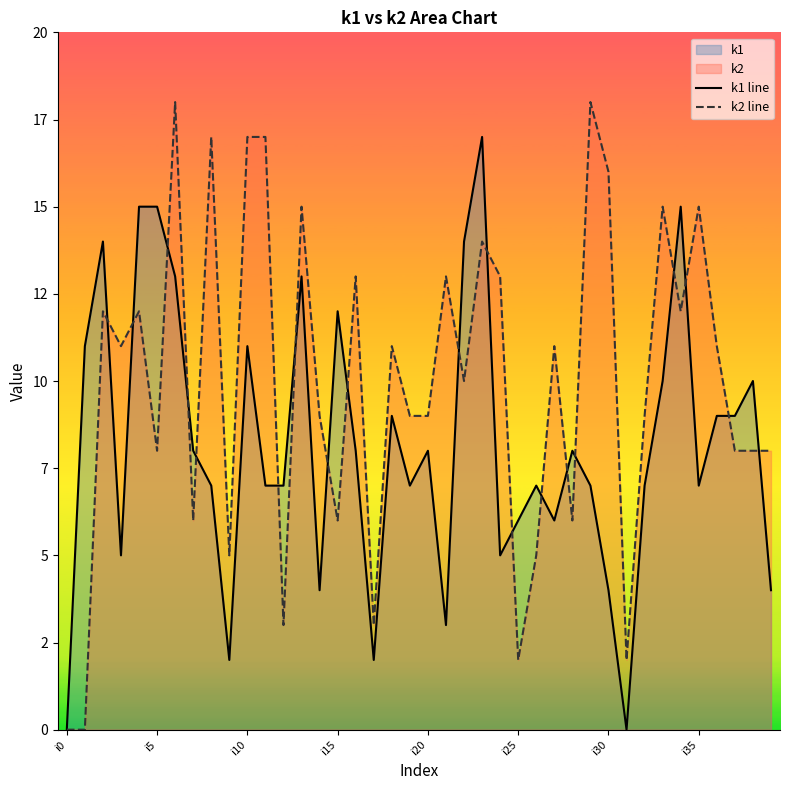

Rank the series by their maximum value, from lowest to highest.

k1 line, k2 line